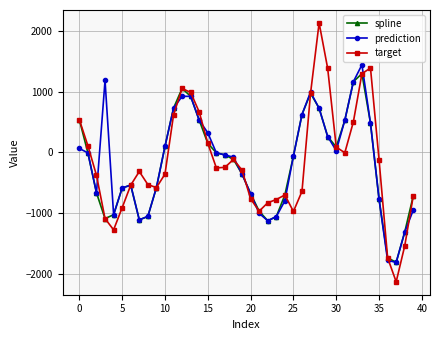

In spline, how many points are higher than both neighbors (excluding endpoints)?

4